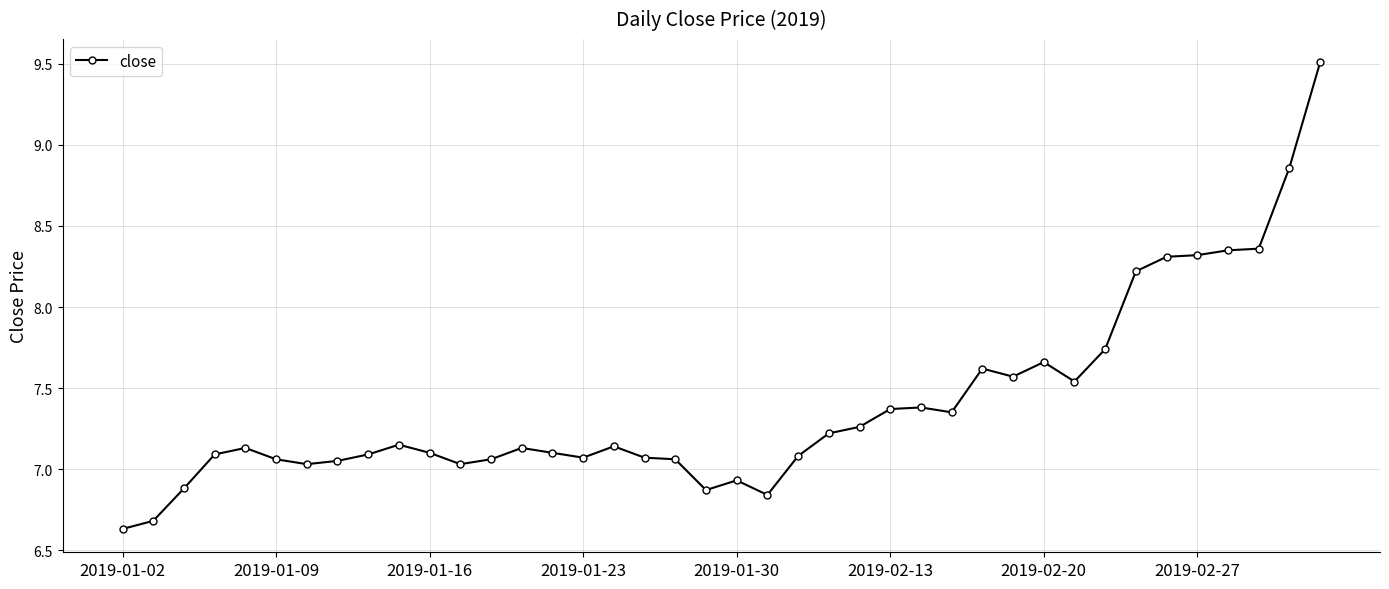

What is the sum of all values?

295.9